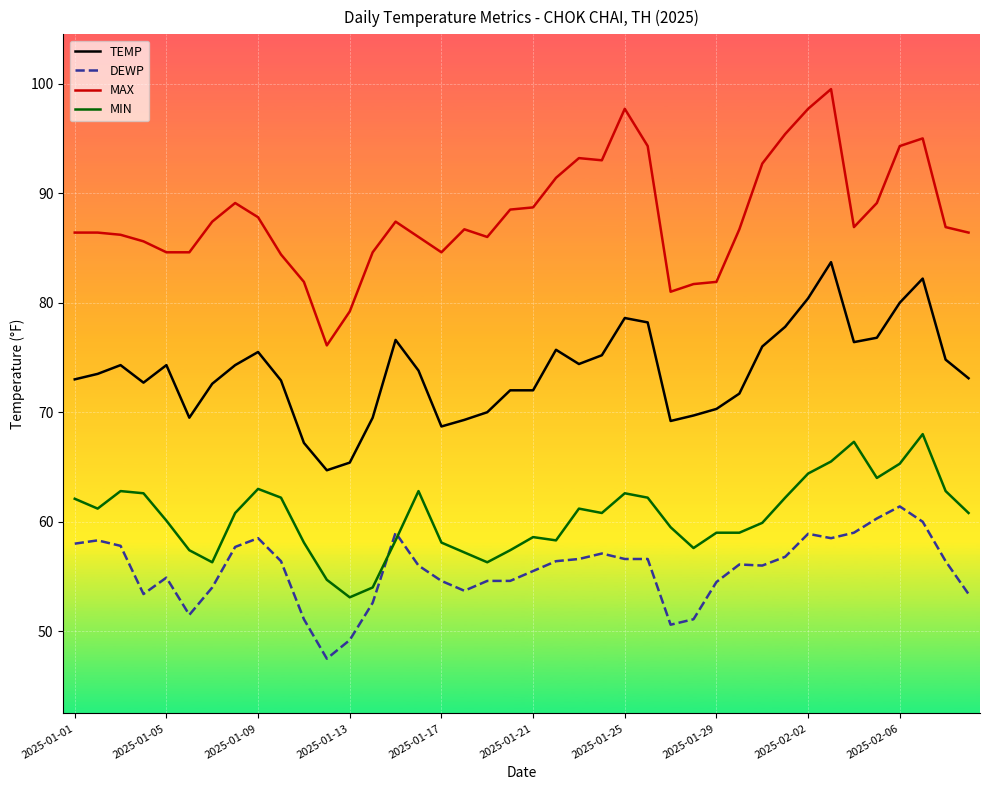

True or false: MIN and TEMP intersect in this chart.

False